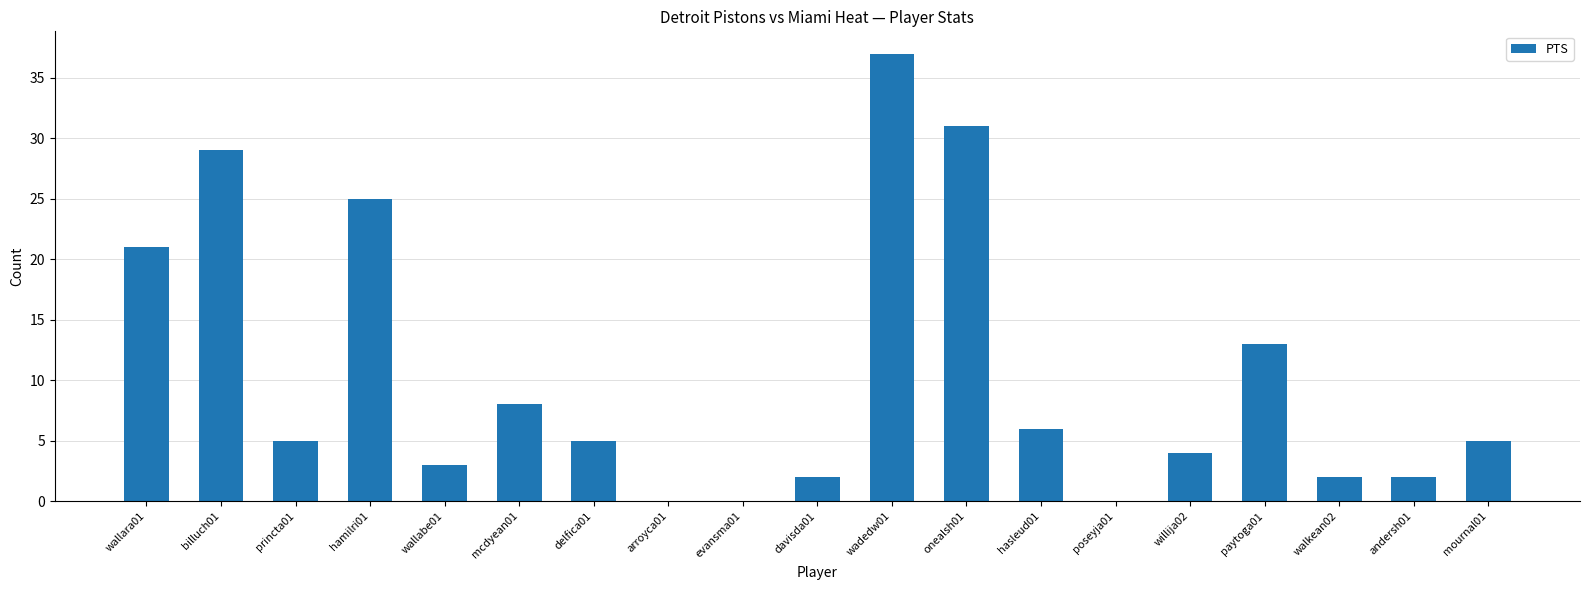

True or false: the data shows 1 at willija02.

False